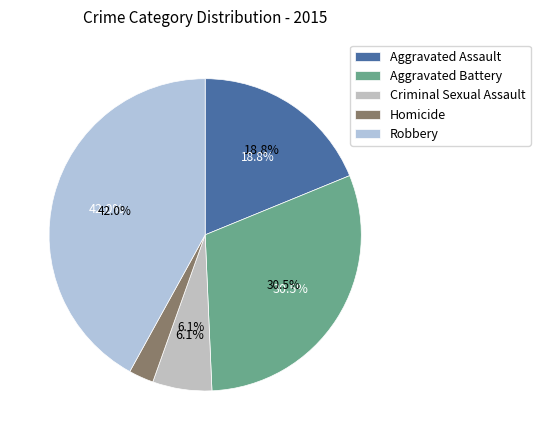

What is the total percentage of Homicide and Criminal Sexual Assault?

8.7%